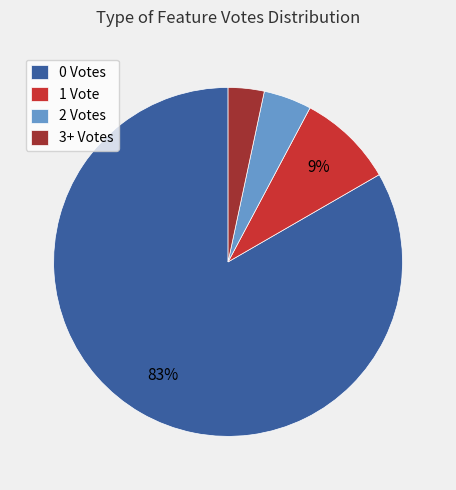

To the nearest percent, what portion does 1 Vote represent?

9%